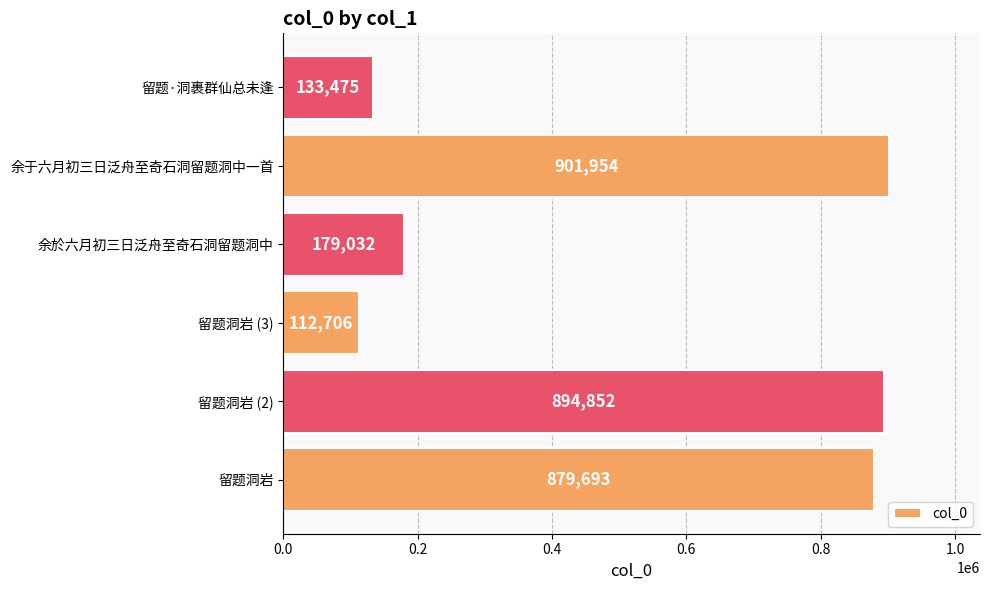

List the labels in order of value, smallest first.

留题洞岩 (3), 留题·洞裹群仙总未逢, 余於六月初三日泛舟至奇石洞留题洞中, 留题洞岩, 留题洞岩 (2), 余于六月初三日泛舟至奇石洞留题洞中一首